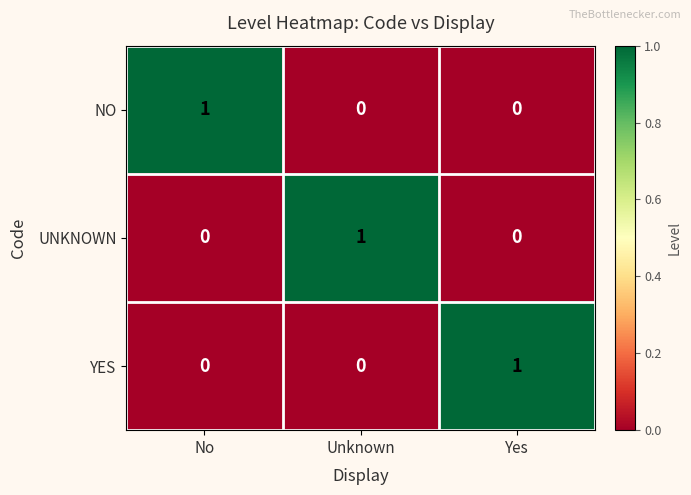

Reading left to right, list all the values displayed in this chart.

NO: No=1	Unknown=0	Yes=0
UNKNOWN: No=0	Unknown=1	Yes=0
YES: No=0	Unknown=0	Yes=1